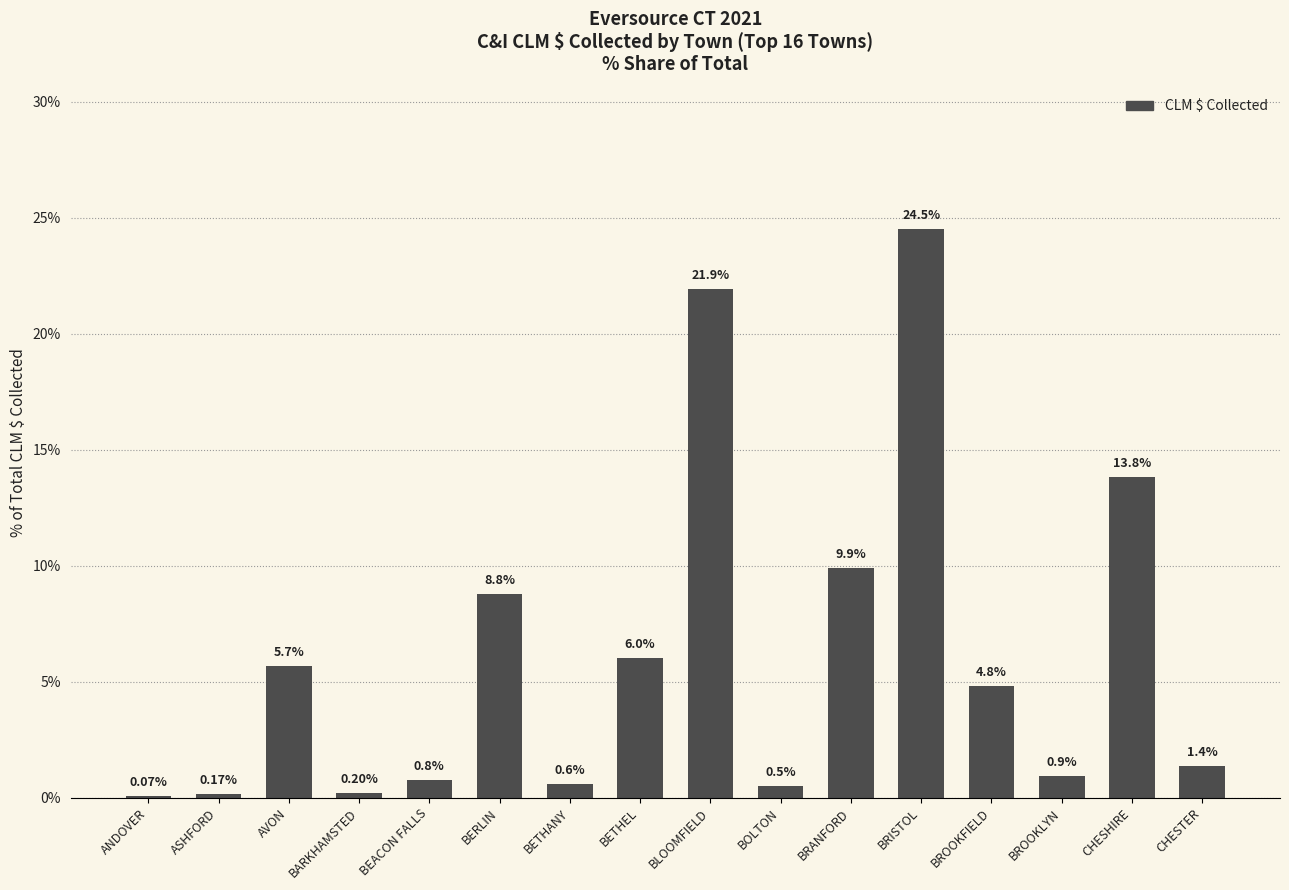

Between BETHANY and AVON, which is larger?

AVON